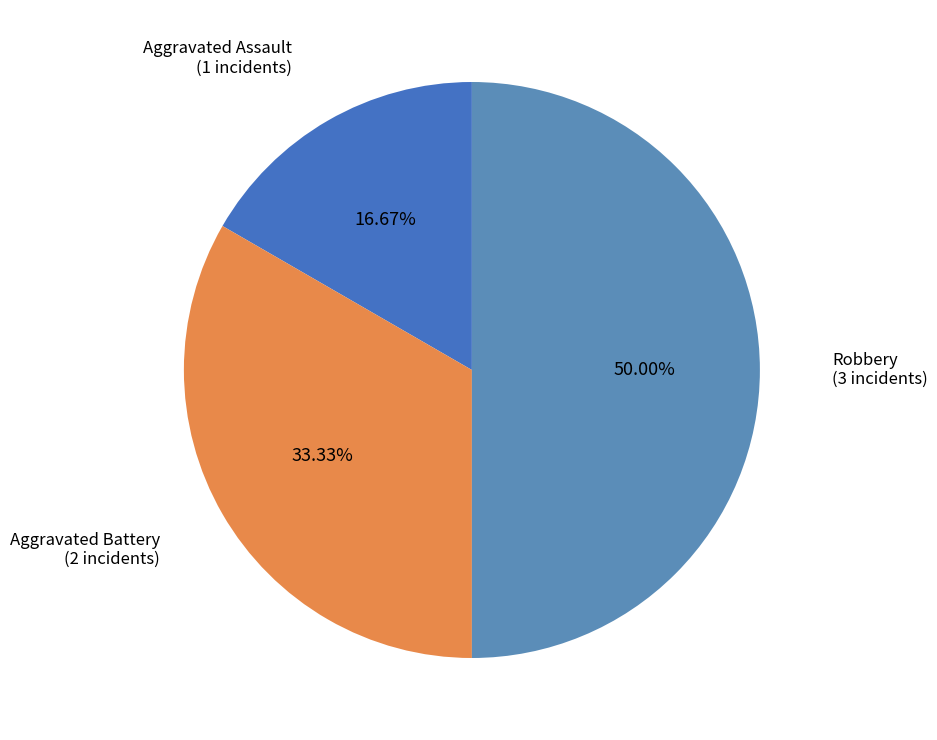

Count the number of slices in the pie.

3